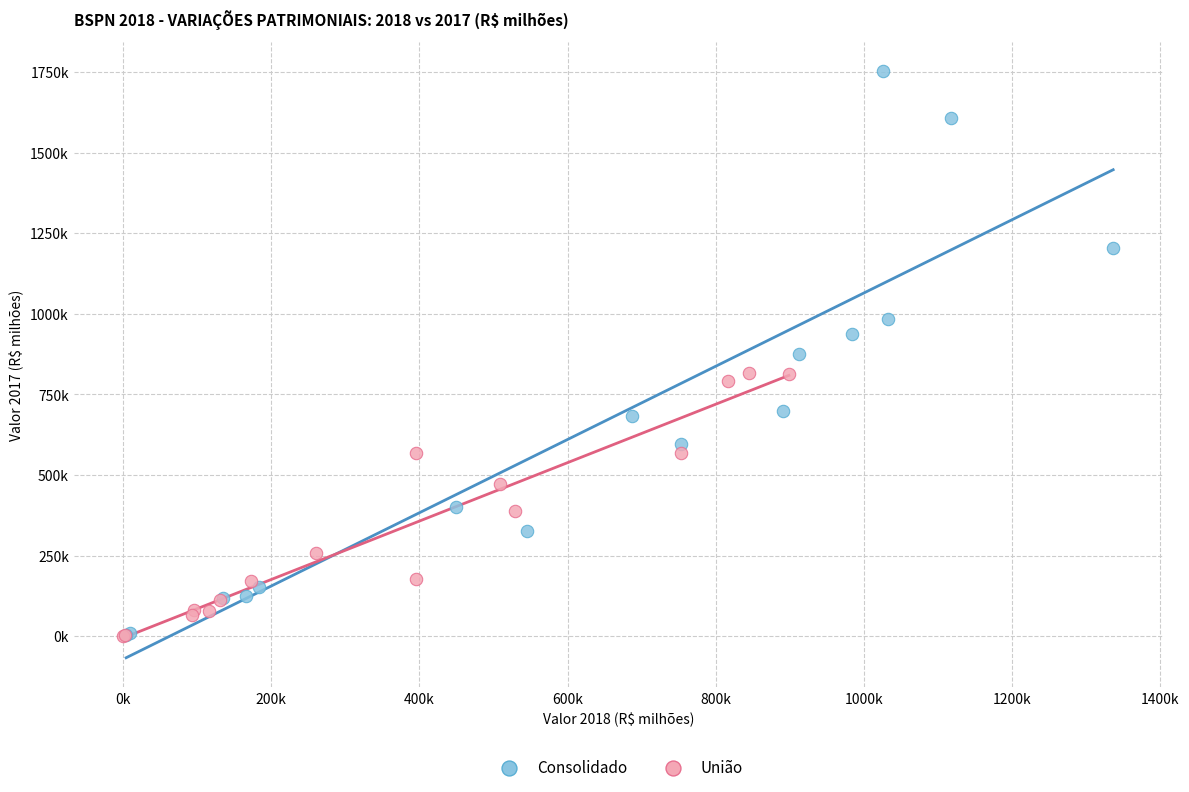

Which series reaches the maximum Y coordinate?

Consolidado